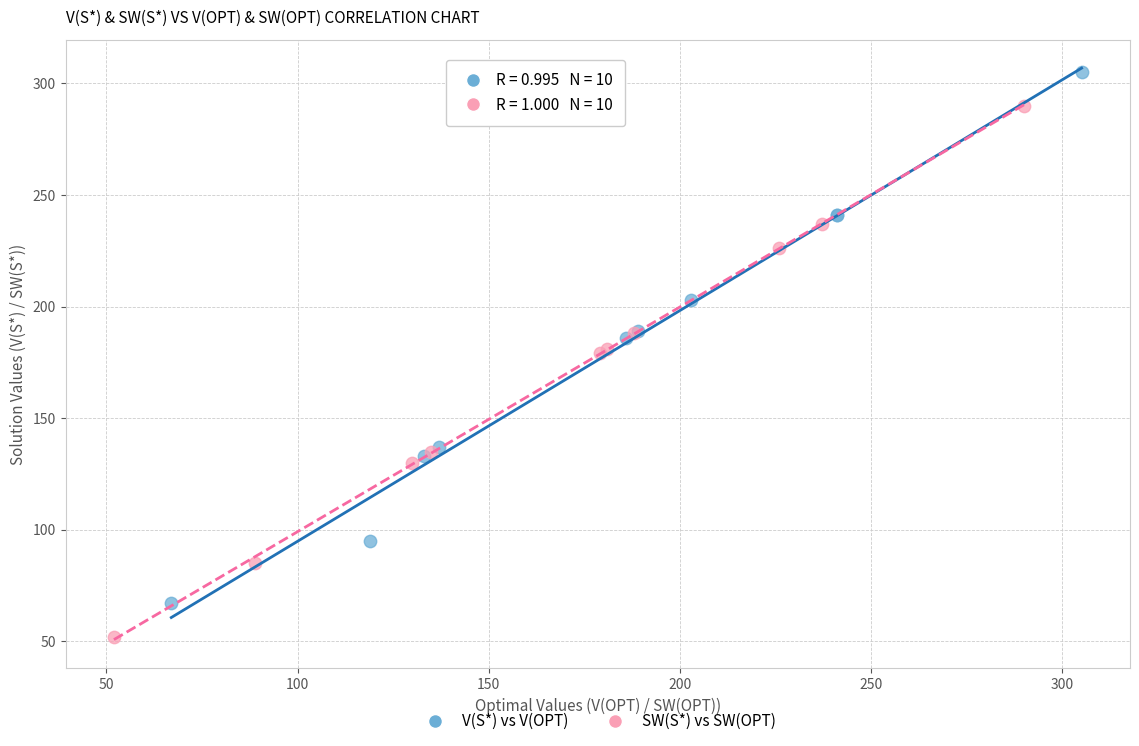

What are all the series names shown in the legend?

V(S*) vs V(OPT), SW(S*) vs SW(OPT)